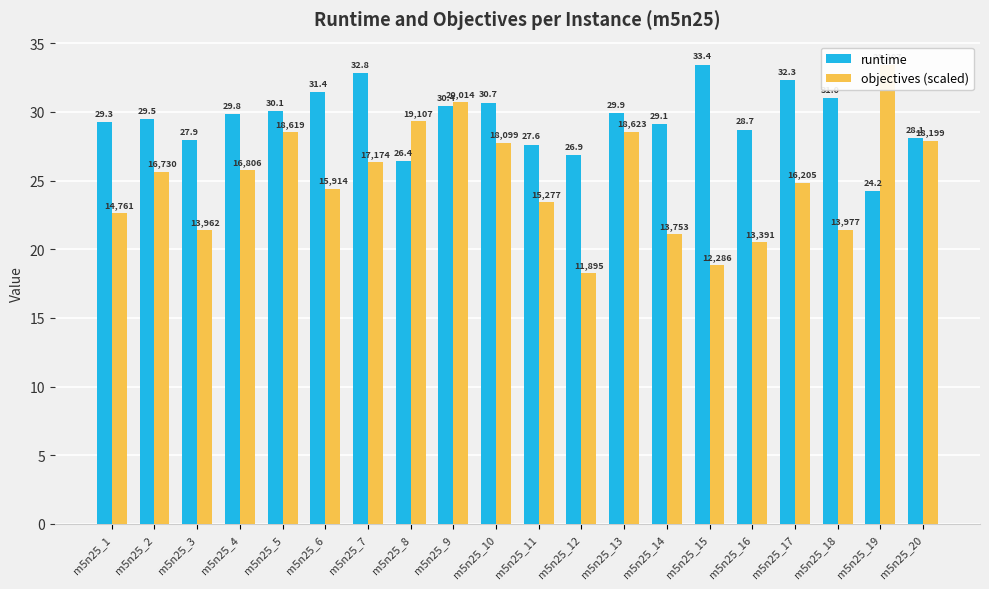

At which label does objectives (scaled) first exceed 25?

m5n25_2